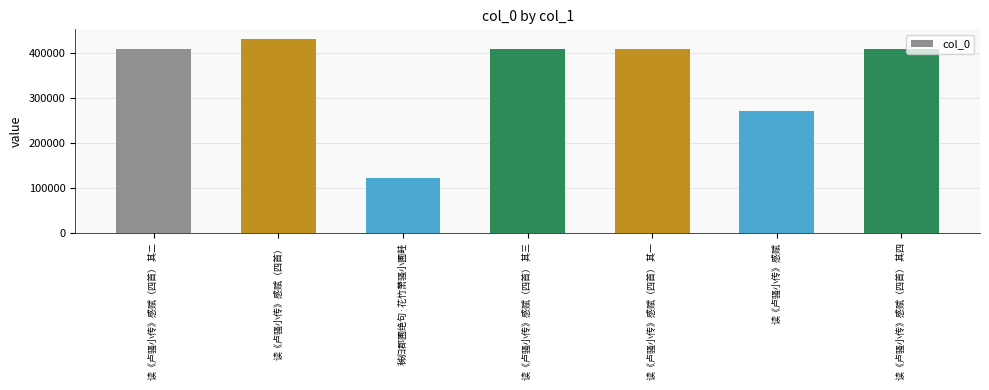

What is the change in value from 读《卢骚小传》感赋（四首） to 读《卢骚小传》感赋?

-160589